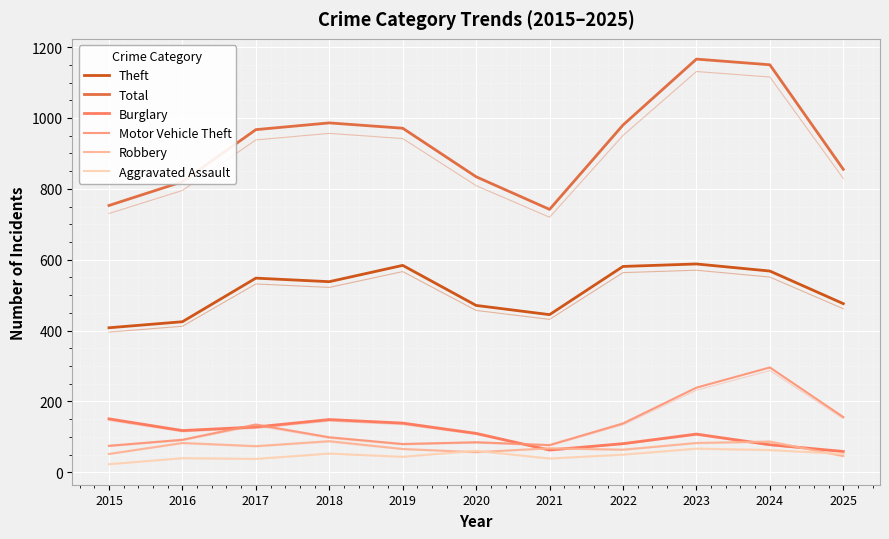

Read the Aggravated Assault value at 2024, to the nearest 5.

65